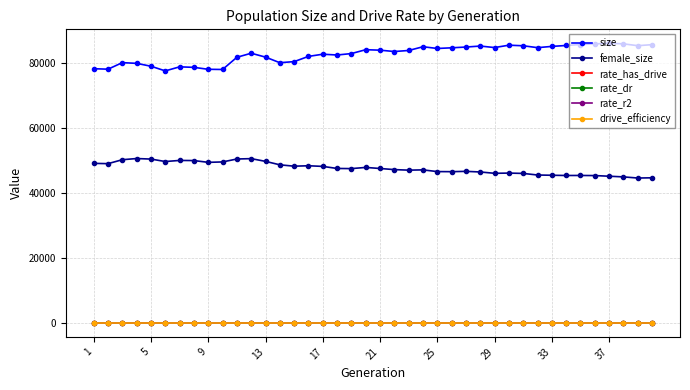

True or false: size and female_size cross at least once.

False